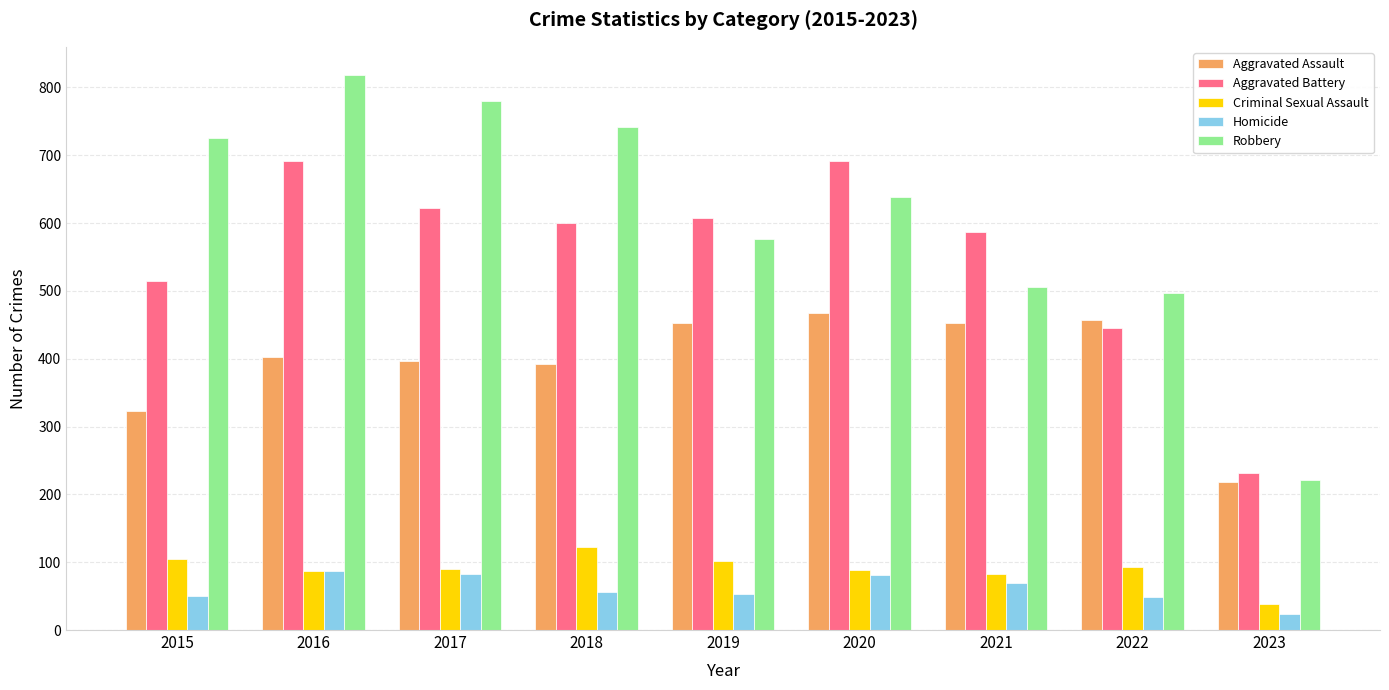

Where is Aggravated Assault nearest to the value 343?

2015